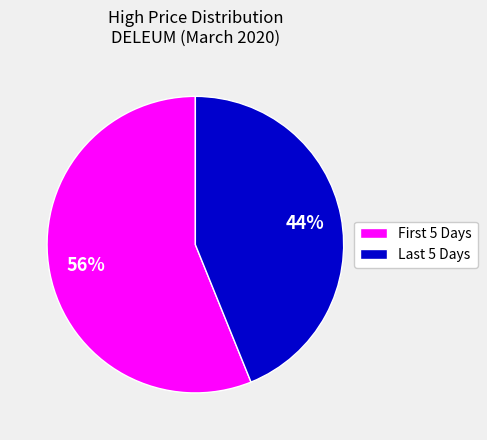

To the nearest percent, what is the average slice percentage?

50%